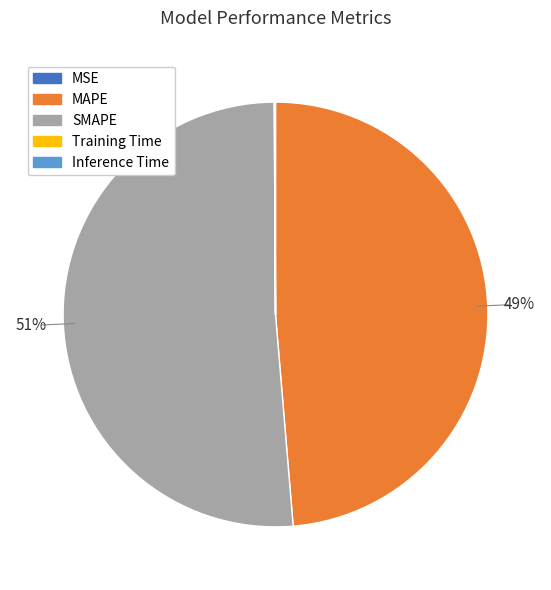

Which slice represents more than half of the pie?

SMAPE